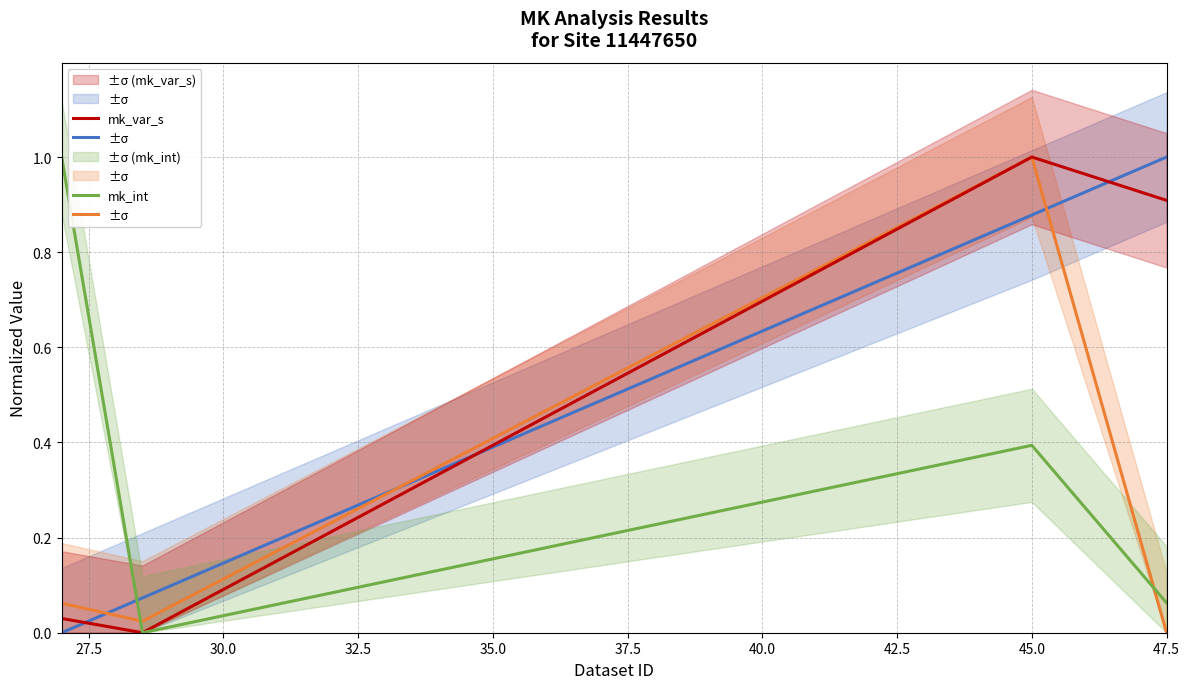

Reading left to right, what are all the values shown in this chart?

dataset_ID: 0.0	0.1	0.9	1.0
mk_p: 0.1	0.0	1.0	0.0
mk_var_s: 0.0	0.0	1.0	0.9
mk_int: 1.0	0.0	0.4	0.1